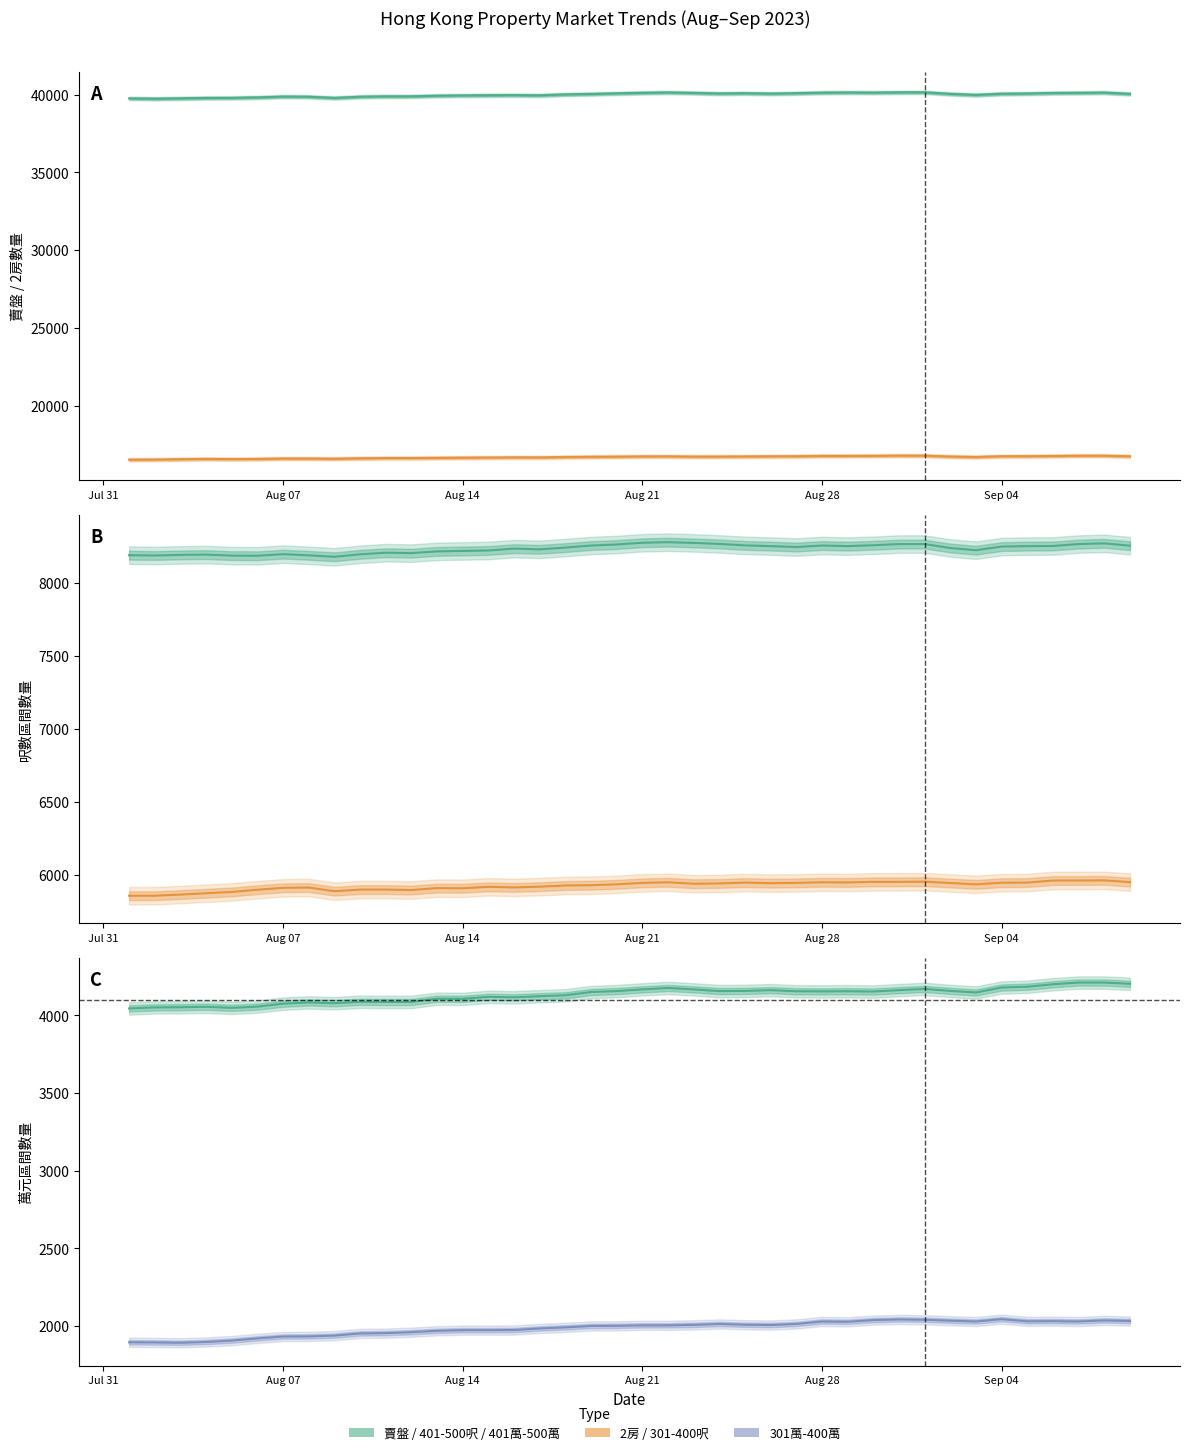

Which series has the largest total across all categories?

賣盤 (mean)